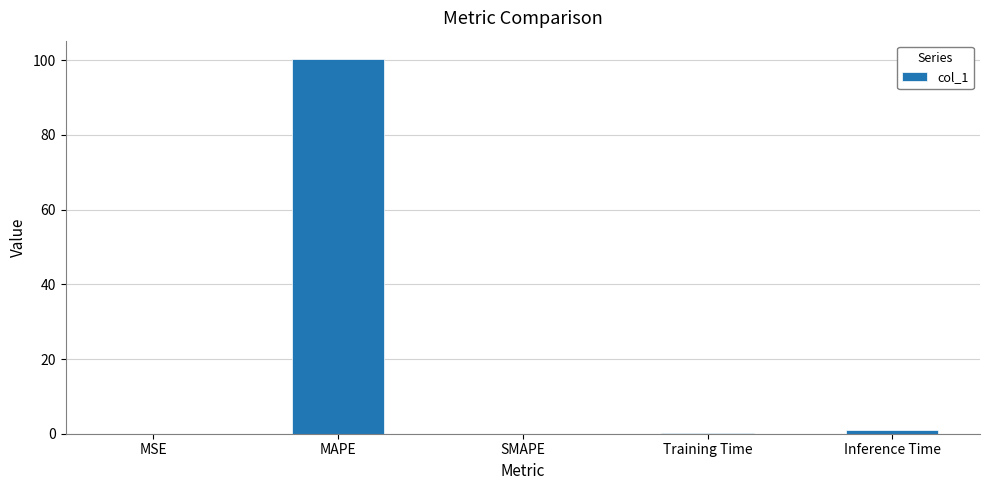

The value at Training Time is 0.2. True or false?

True